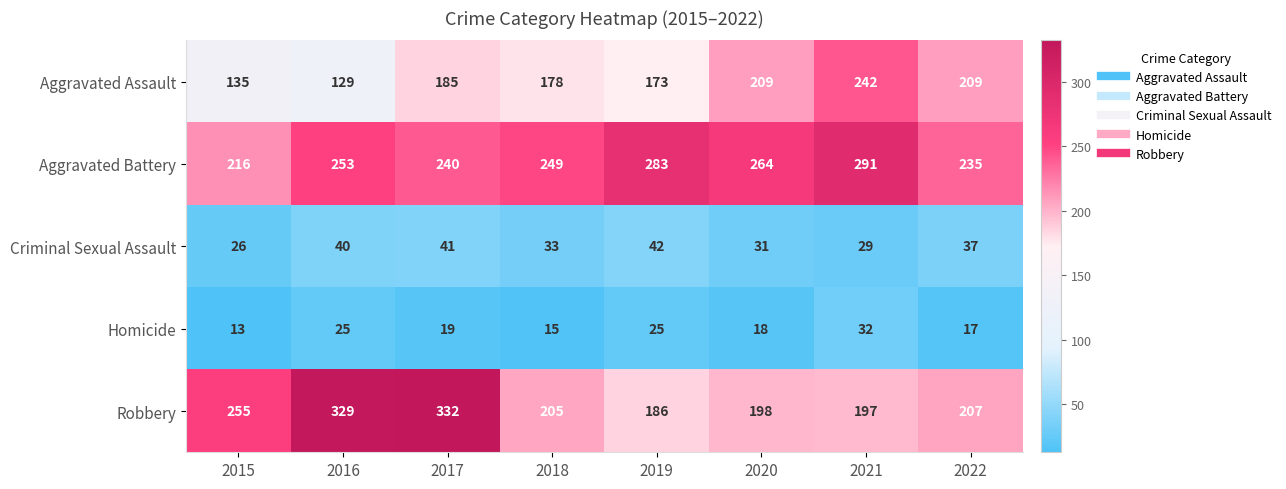

Count the number of data series in this chart.

5